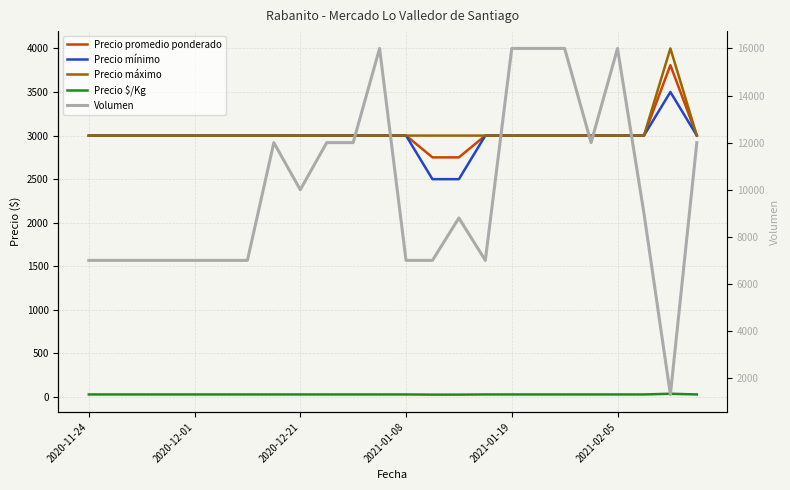

The value of Volumen at 10 is 12000. True or false?

True